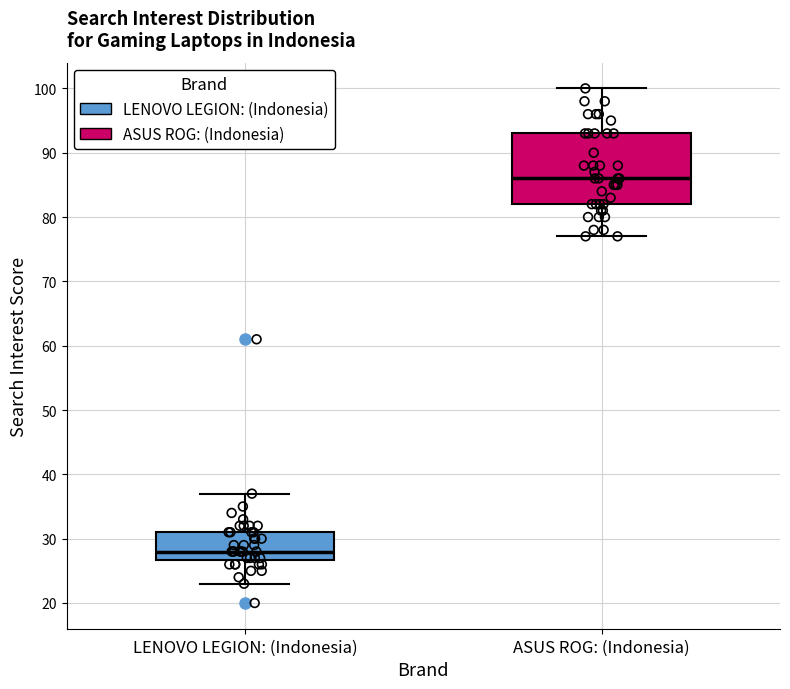

Comparing the boxes themselves (not the whiskers), which one is the tallest?

ASUS ROG: (Indonesia)